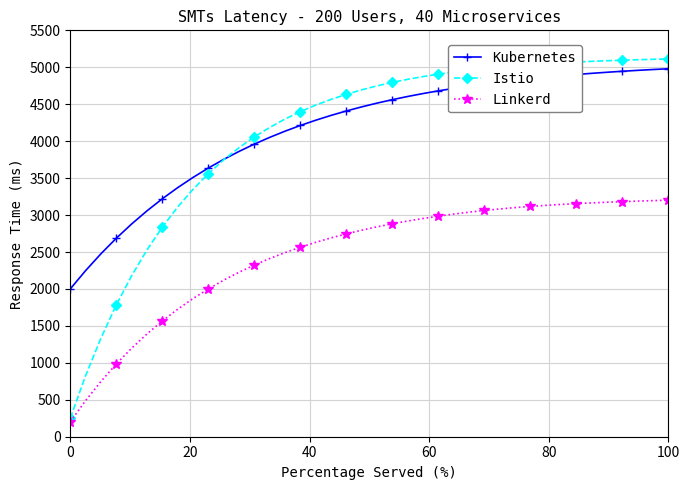

How many series are shown in this chart?

3